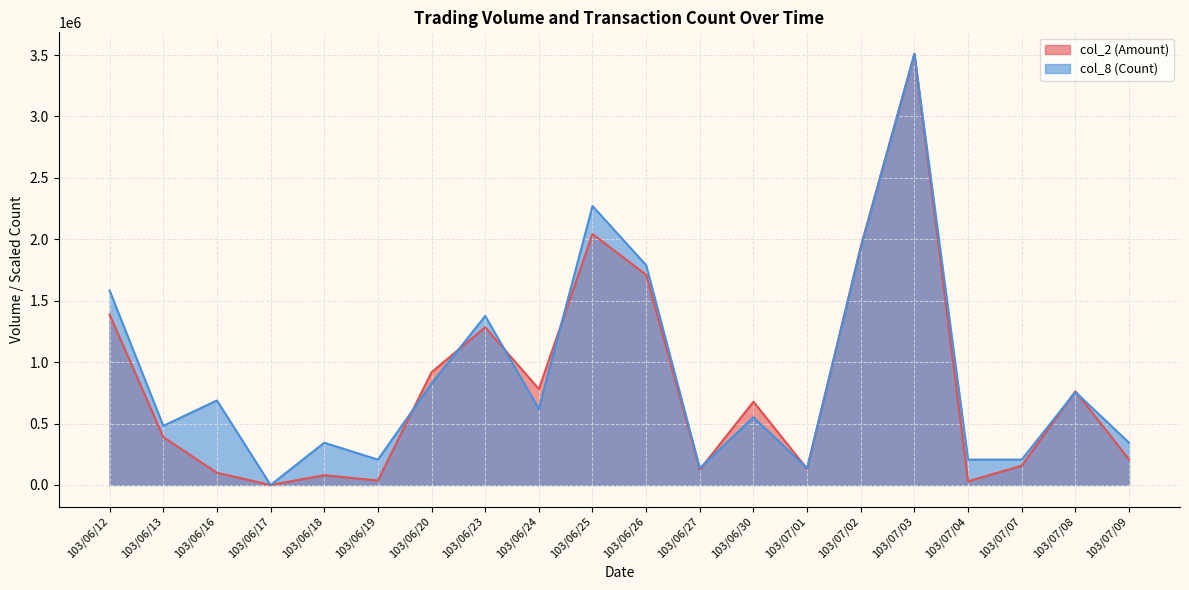

Rank the categories by col_8 (Count) value from highest to lowest.

103/07/03, 103/06/25, 103/07/02, 103/06/26, 103/06/12, 103/06/23, 103/06/20, 103/07/08, 103/06/16, 103/06/24, 103/06/30, 103/06/13, 103/06/18, 103/07/09, 103/06/19, 103/07/04, 103/07/07, 103/06/27, 103/07/01, 103/06/17